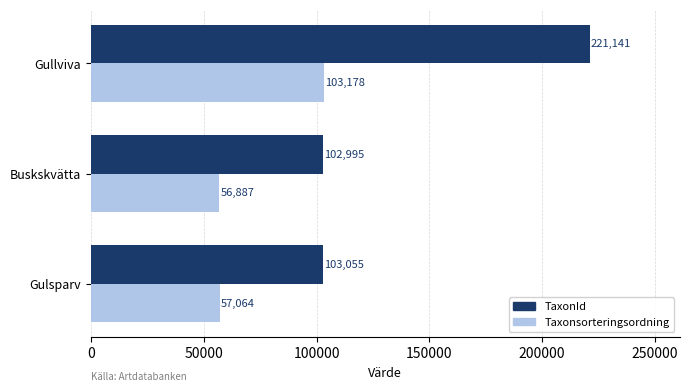

What is the difference between the maximum and minimum values in the Taxonsorteringsordning series?

46291